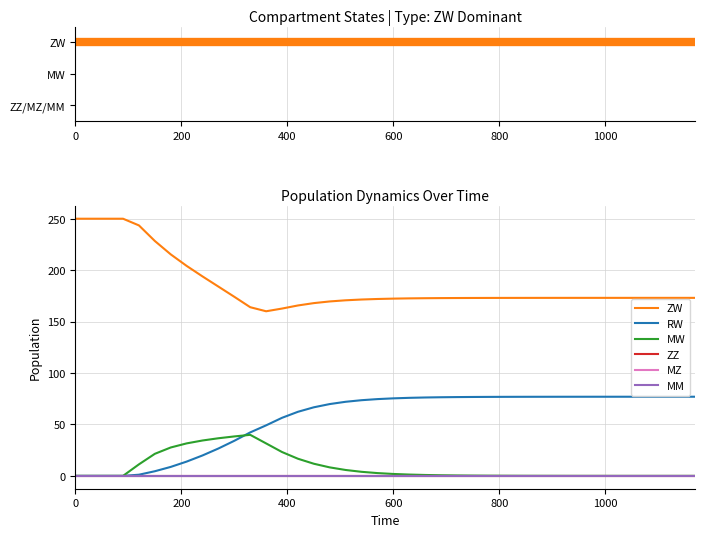

True or false: MW has more than 0 interior local peaks.

True